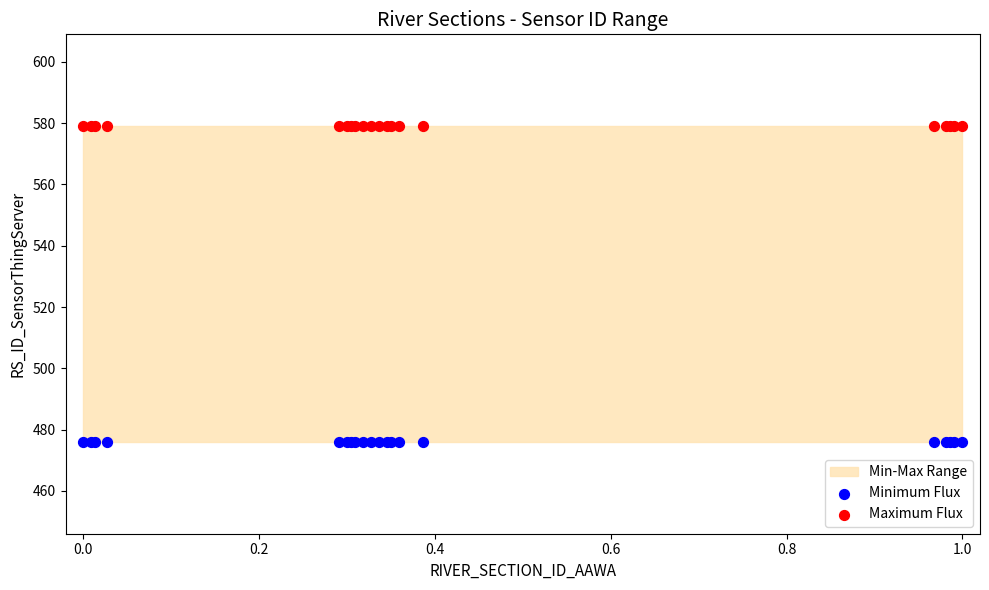

Which series reaches the maximum Y coordinate?

Maximum Flux